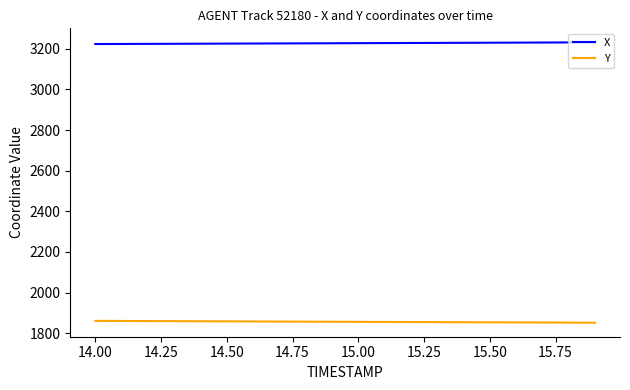

Which series has the largest total across all categories?

X